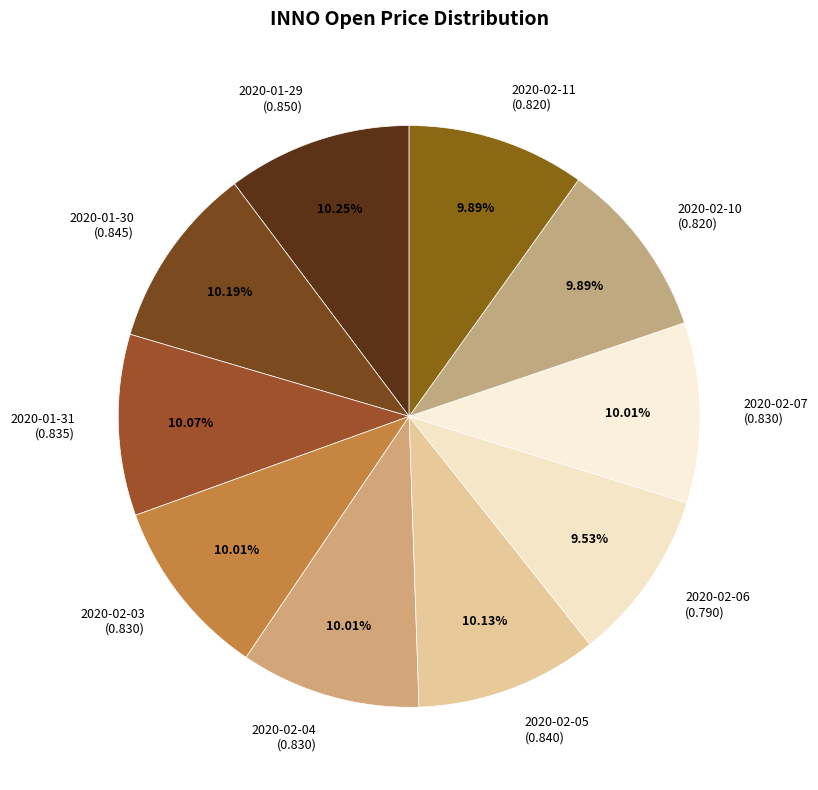

Between 2020-02-06 (0.790) and 2020-01-29 (0.850), which is larger?

2020-01-29 (0.850)